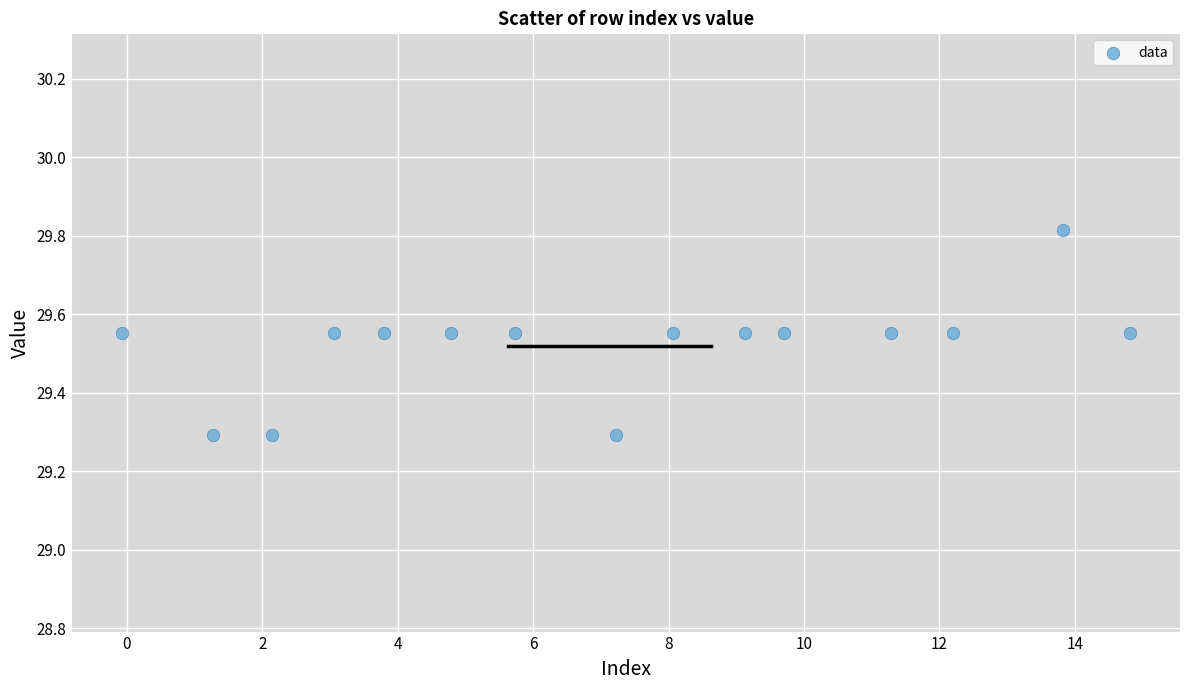

What is the range of X values (max minus min)?

14.9